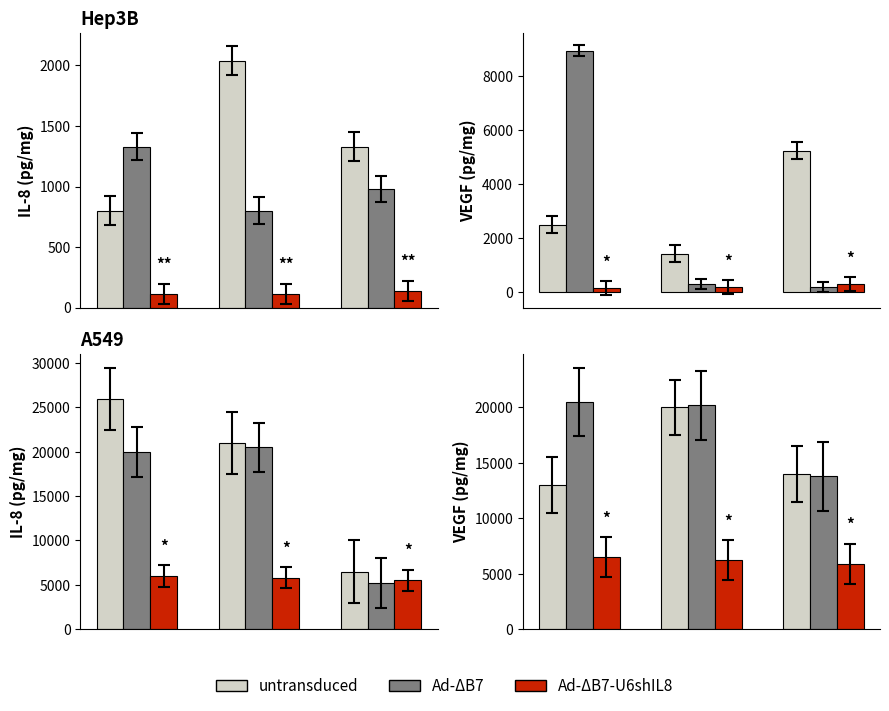

How many distinct data groups are displayed?

3